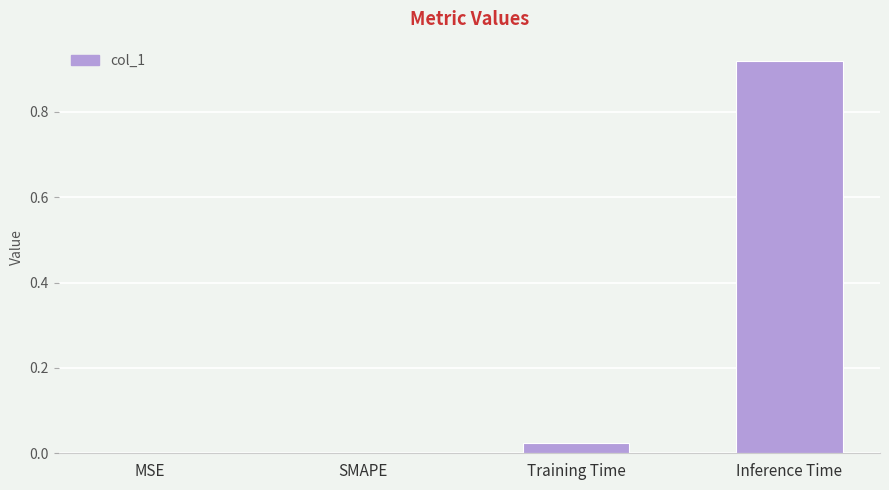

How many distinct data groups are displayed?

1